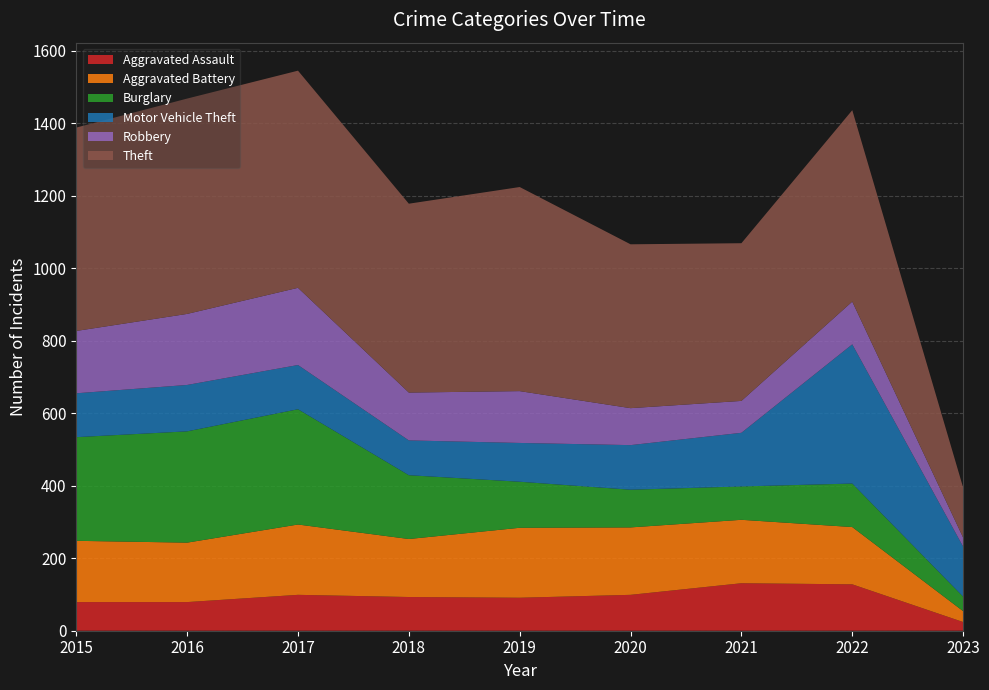

Reading right to left, transcribe all the data shown in this chart.

Aggravated Assault: 2023=24	2022=128	2021=131	2020=99	2019=91	2018=93	2017=99	2016=79	2015=79
Aggravated Battery: 2023=30	2022=158	2021=175	2020=186	2019=193	2018=160	2017=194	2016=164	2015=169
Burglary: 2023=40	2022=120	2021=92	2020=104	2019=127	2018=176	2017=318	2016=307	2015=286
Motor Vehicle Theft: 2023=138	2022=384	2021=148	2020=123	2019=107	2018=96	2017=122	2016=128	2015=121
Robbery: 2023=25	2022=118	2021=88	2020=102	2019=143	2018=132	2017=213	2016=196	2015=172
Theft: 2023=138	2022=528	2021=435	2020=452	2019=563	2018=521	2017=599	2016=594	2015=561